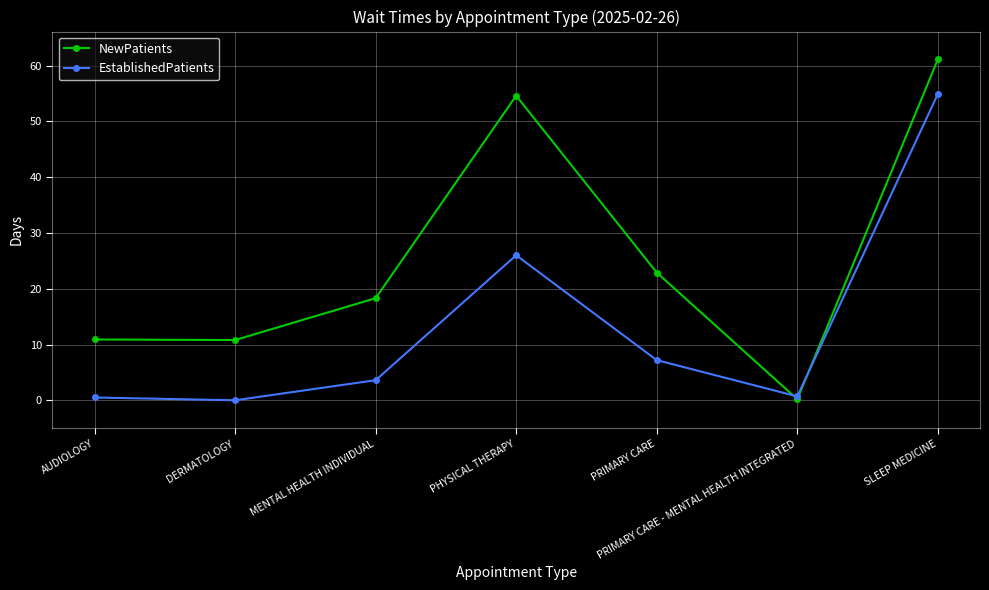

How many values in EstablishedPatients are above zero?

6